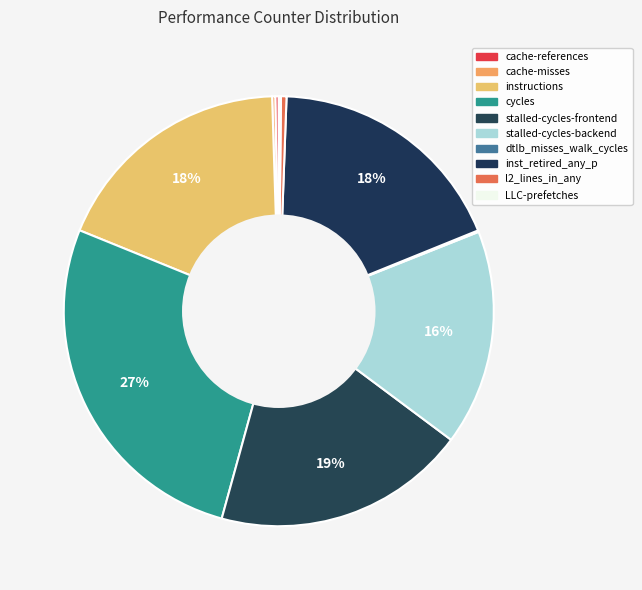

Which slice is the largest?

cycles